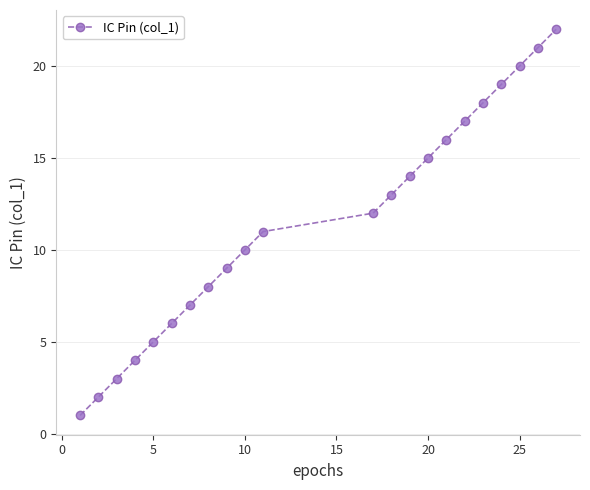

What is the difference between the second highest and second lowest values?

19